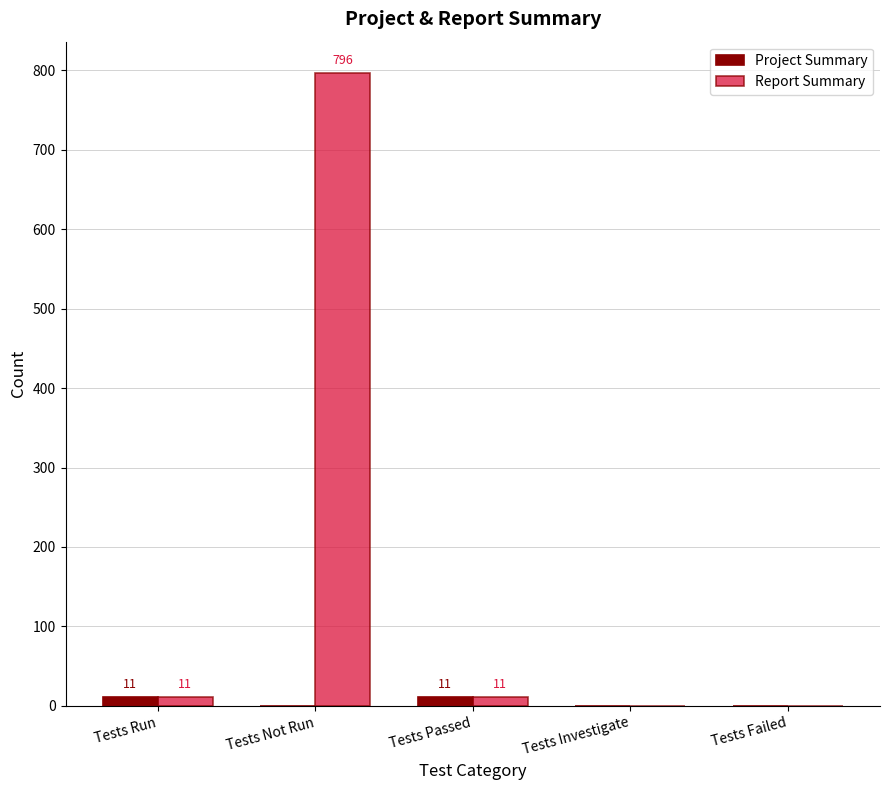

The value of Project Summary at Tests Passed is 11. True or false?

True